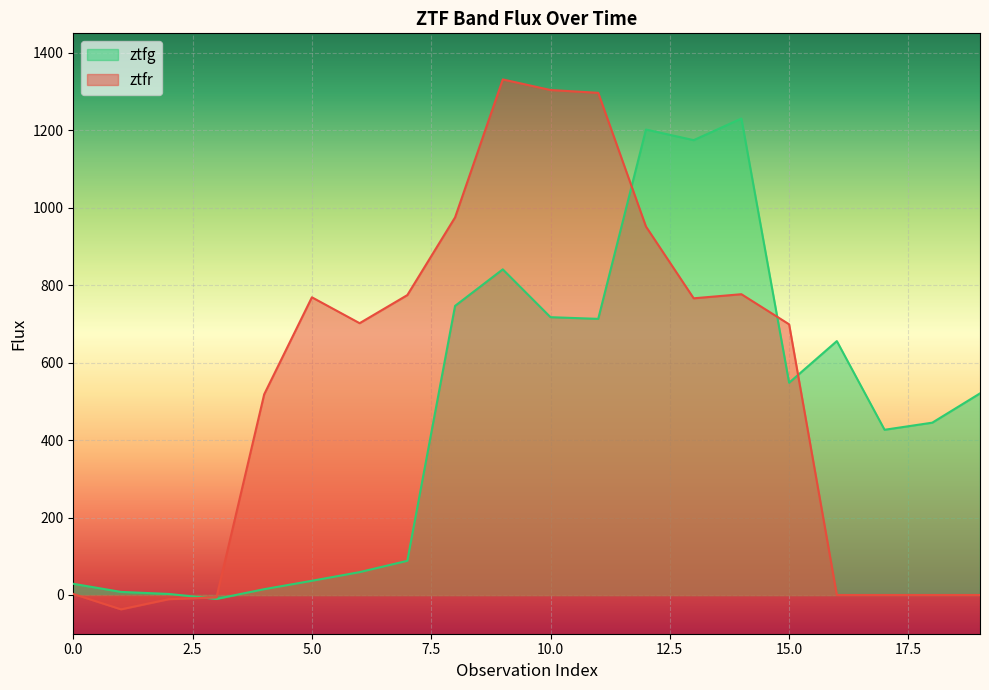

Does the chart display data point markers on the line(s)?

No